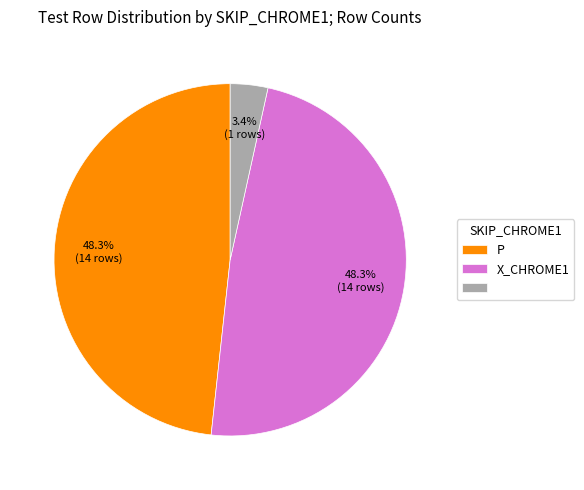

Does any single category account for the majority?

No